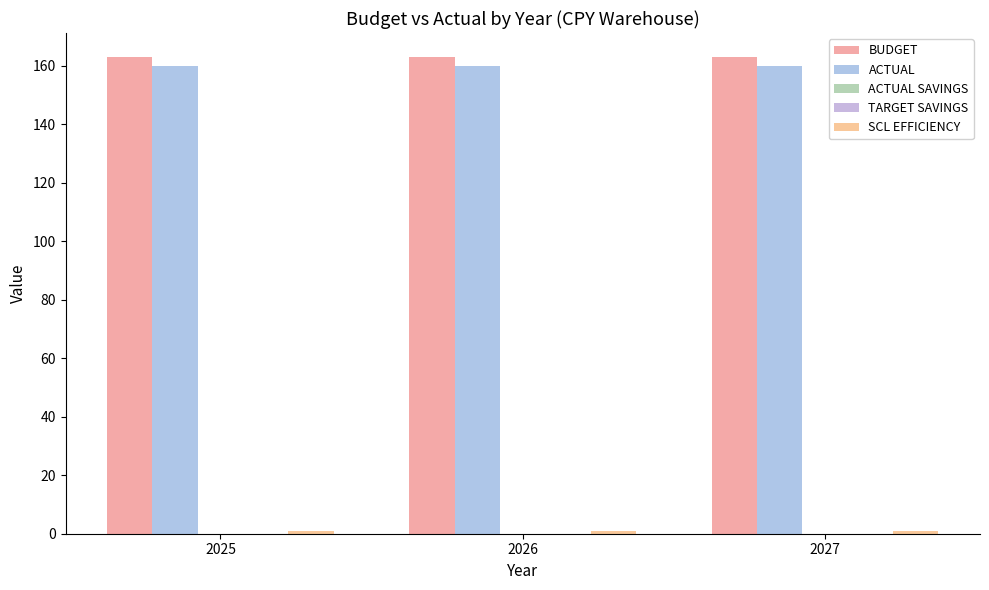

How many groups of bars are there?

3